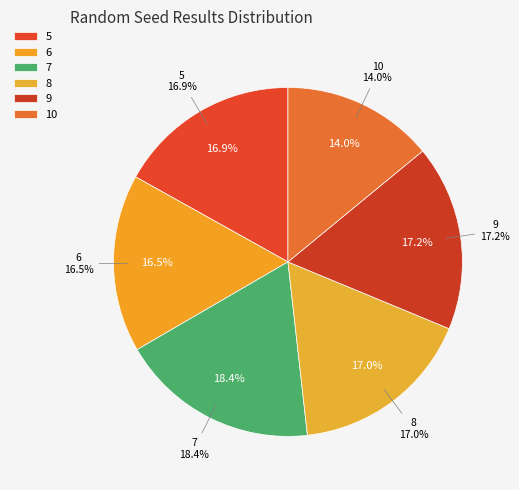

Count the number of slices in the pie.

6